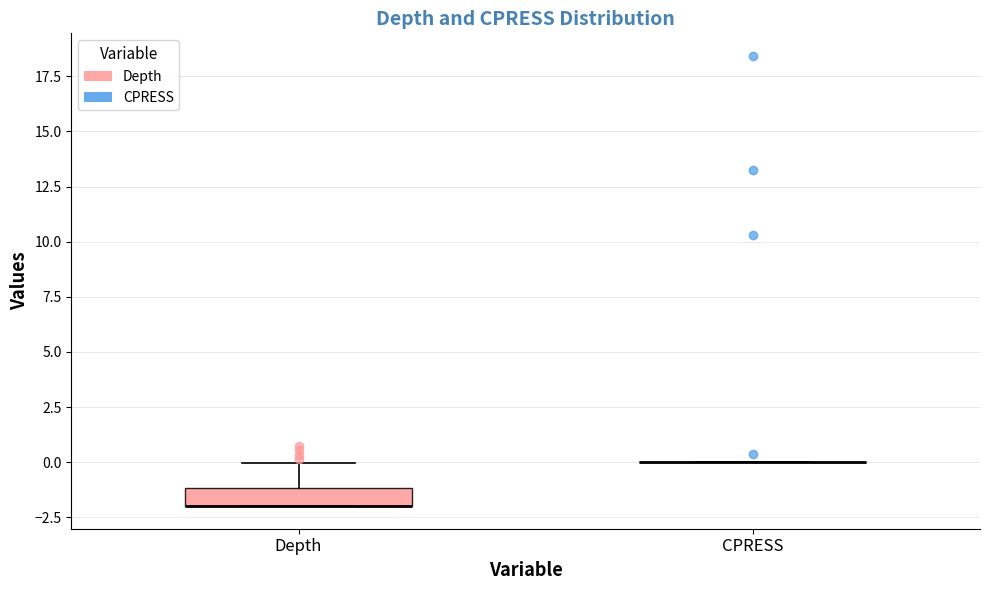

Comparing the boxes themselves (not the whiskers), which one is the tallest?

Depth